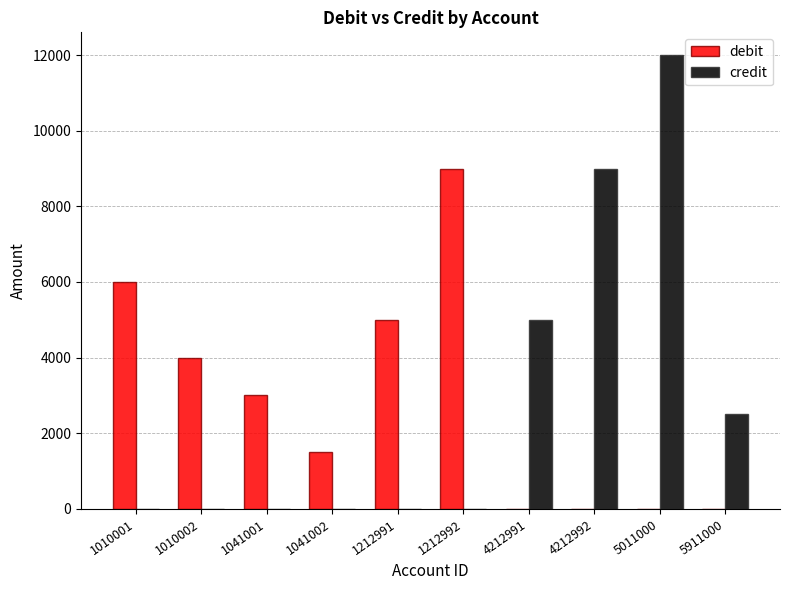

Reading left to right, transcribe all the data shown in this chart.

debit: 6000	4000	3000	1500	5000	9000	0	0	0	0
credit: 0	0	0	0	0	0	5000	9000	12000	2500